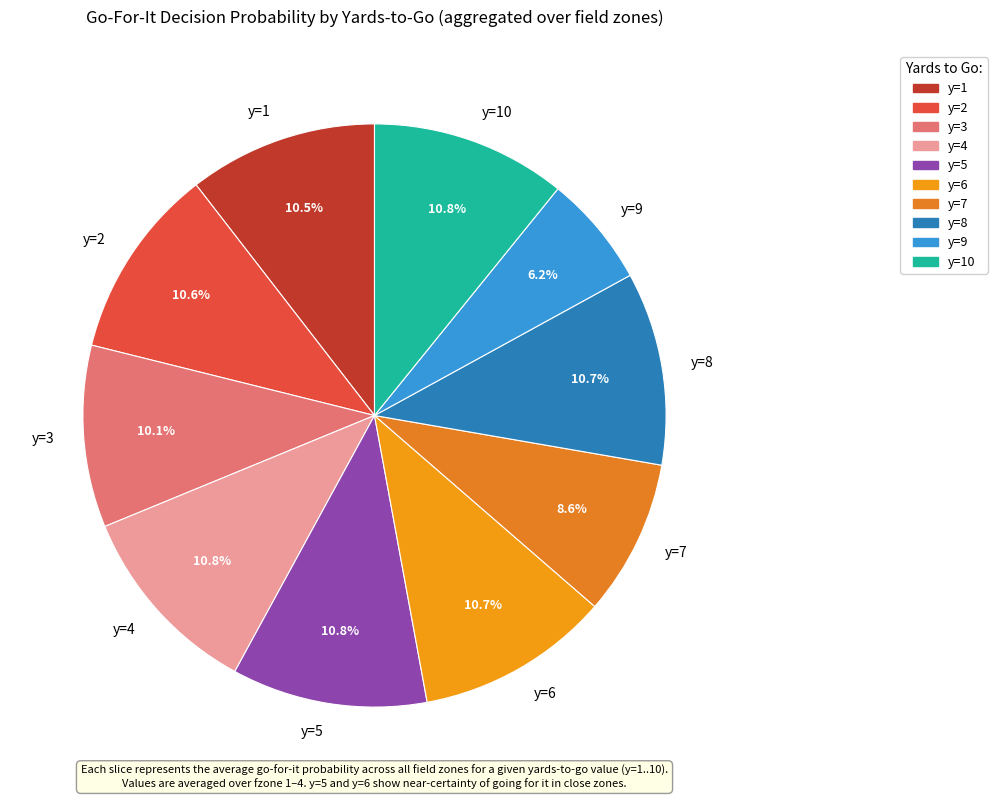

Which slice is the smallest?

y=9